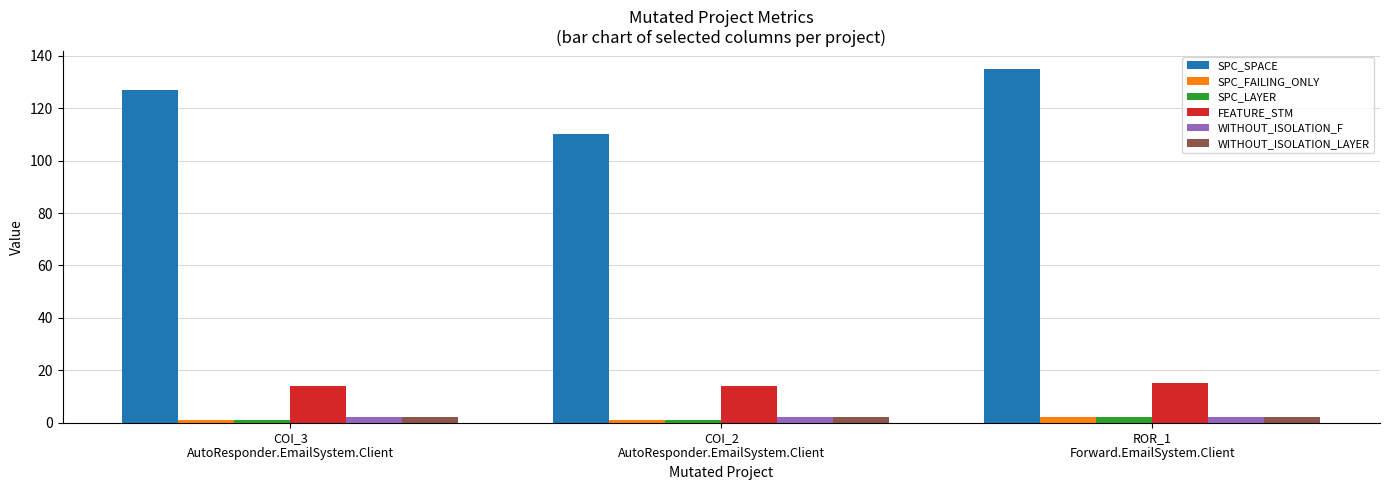

Which label corresponds to the largest value in the chart?

ROR_1
Forward.EmailSystem.Client